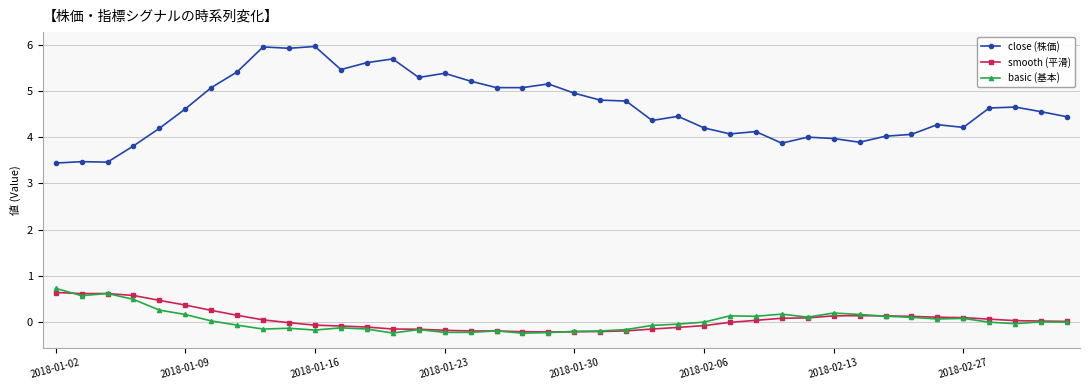

What are all the series names shown in the legend?

close (株価), smooth (平滑), basic (基本)